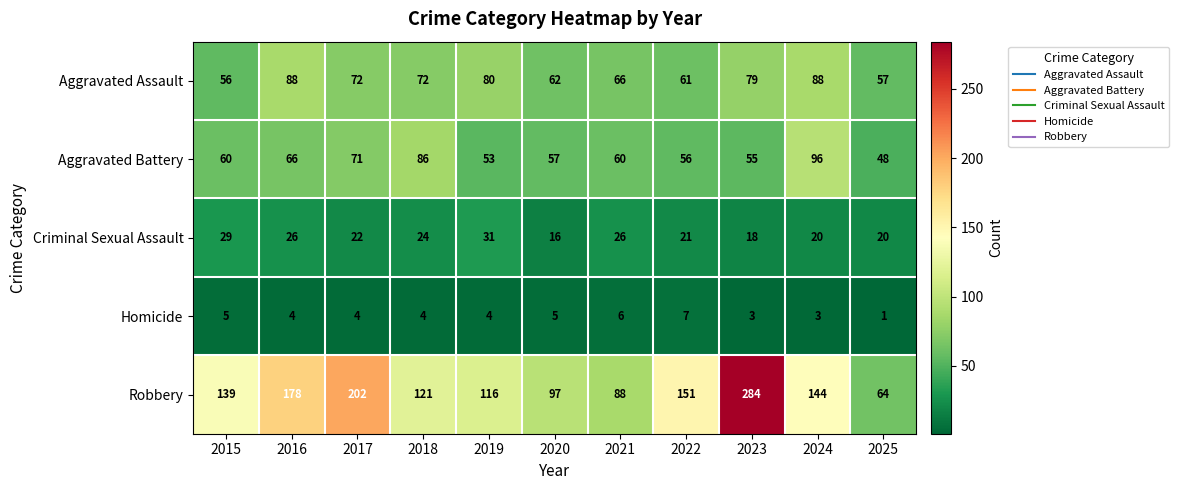

What is the sum of the Homicide values at 2017 and 2022?

11